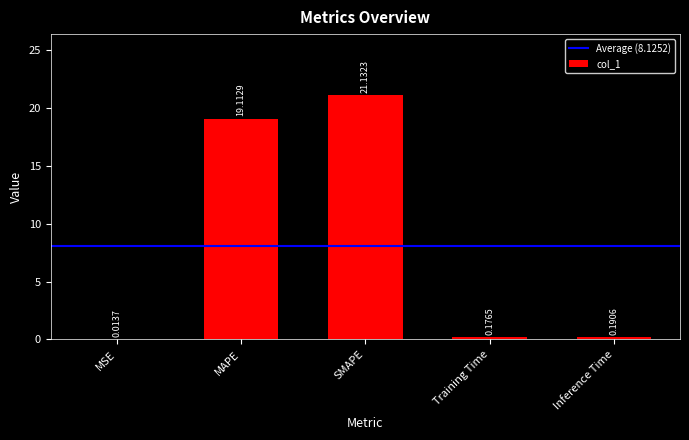

Does the chart contain stacked bars?

No